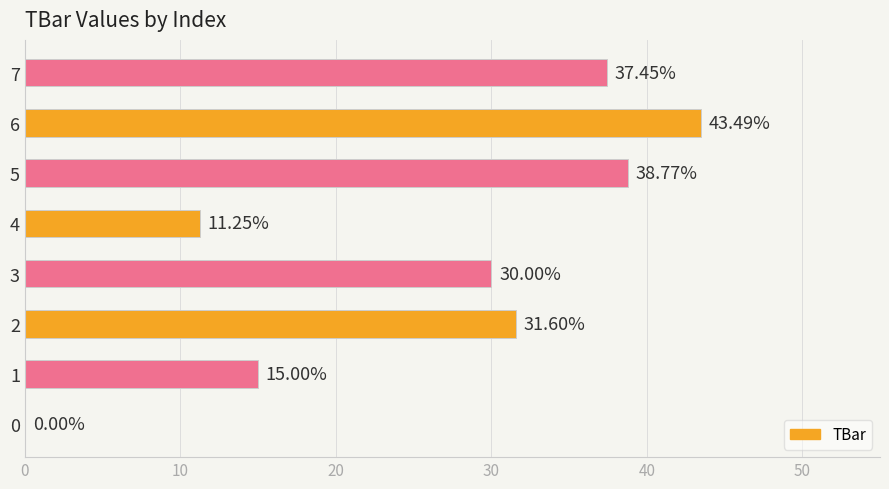

At which label is the value closest to 21?

1